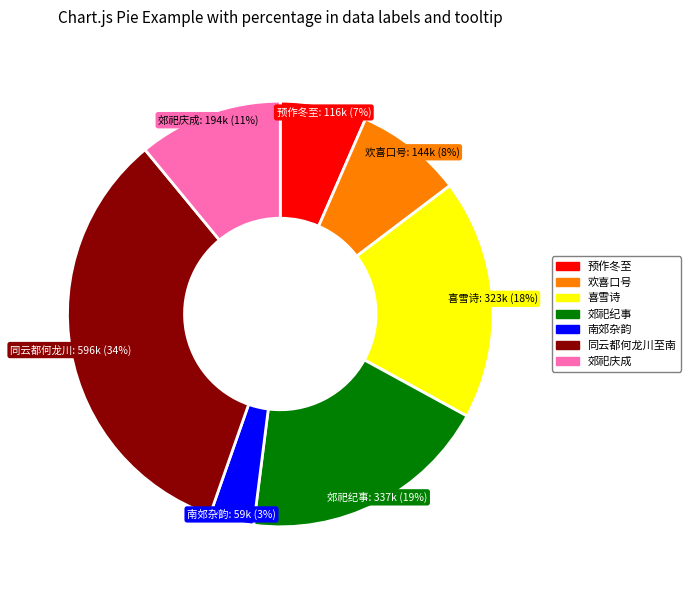

Count the number of slices in the pie.

7